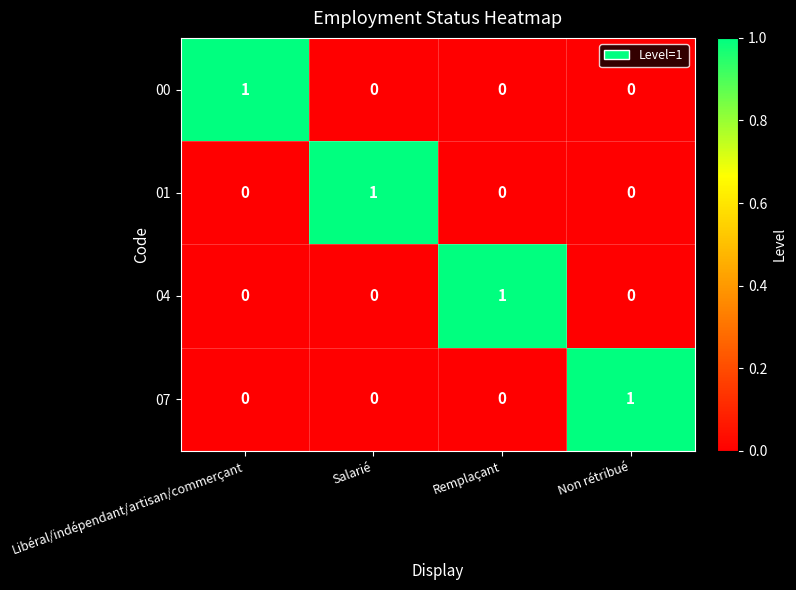

At which label does 00 reach its peak?

Libéral/indépendant/artisan/commerçant